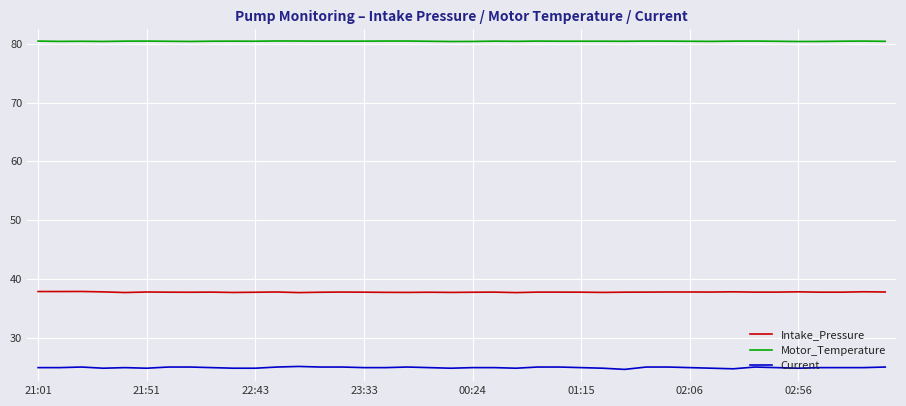

Is this an area chart (filled region under the line)?

No